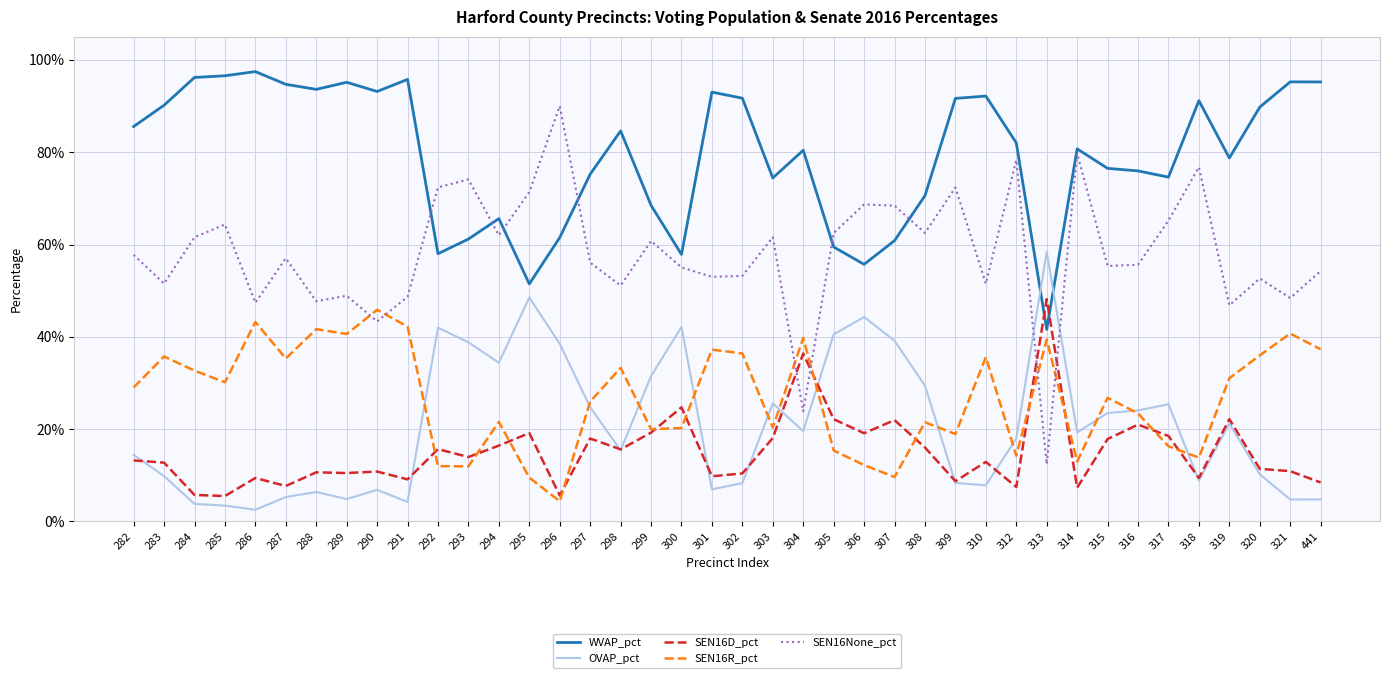

List the series in order of their peak value, lowest first.

SEN16R_pct, SEN16D_pct, OVAP_pct, SEN16None_pct, WVAP_pct